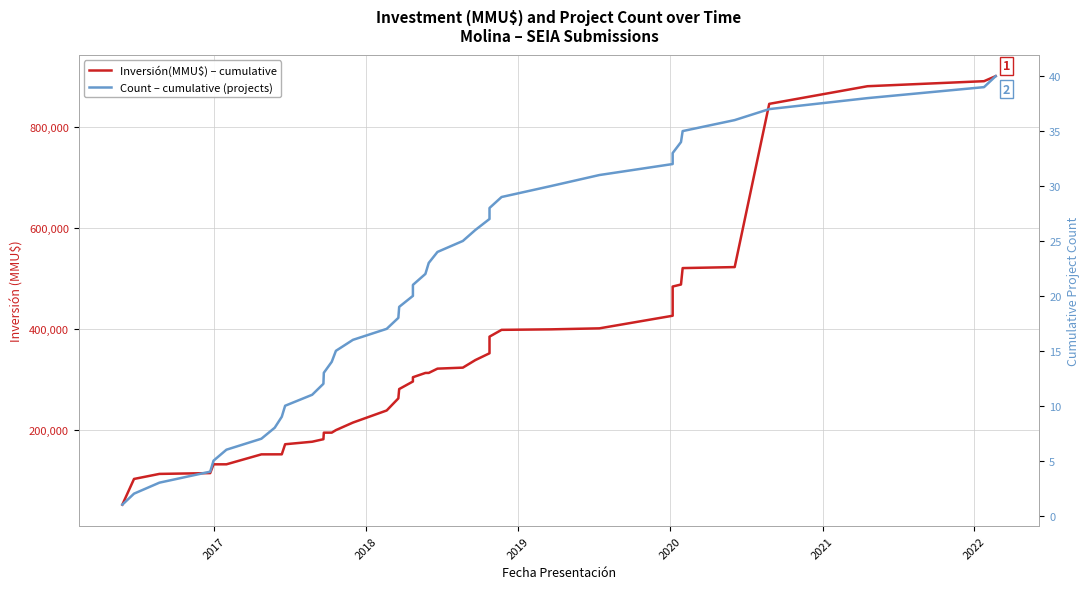

True or false: Inversión(MMU$) – cumulative has a value of 156189 at 20.

False